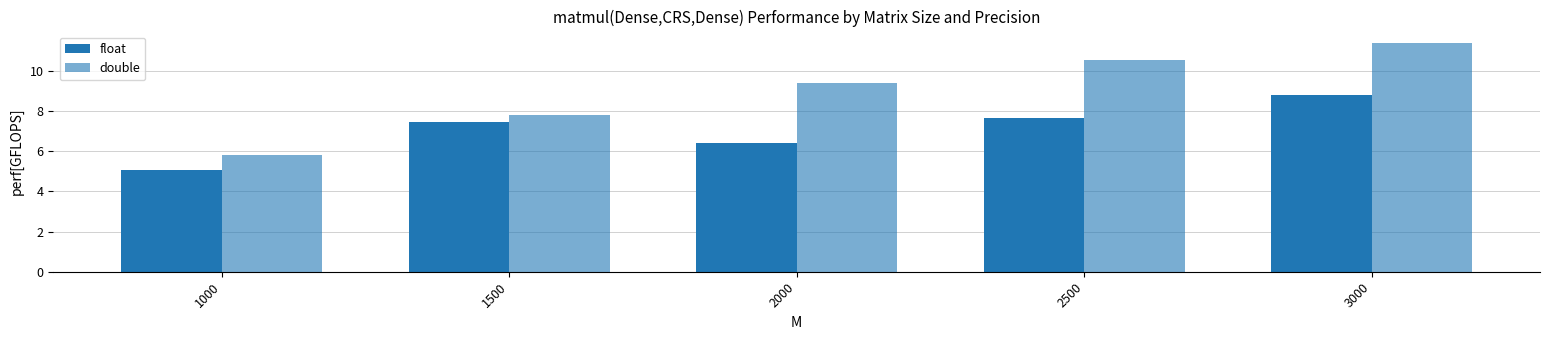

How many distinct data groups are displayed?

2